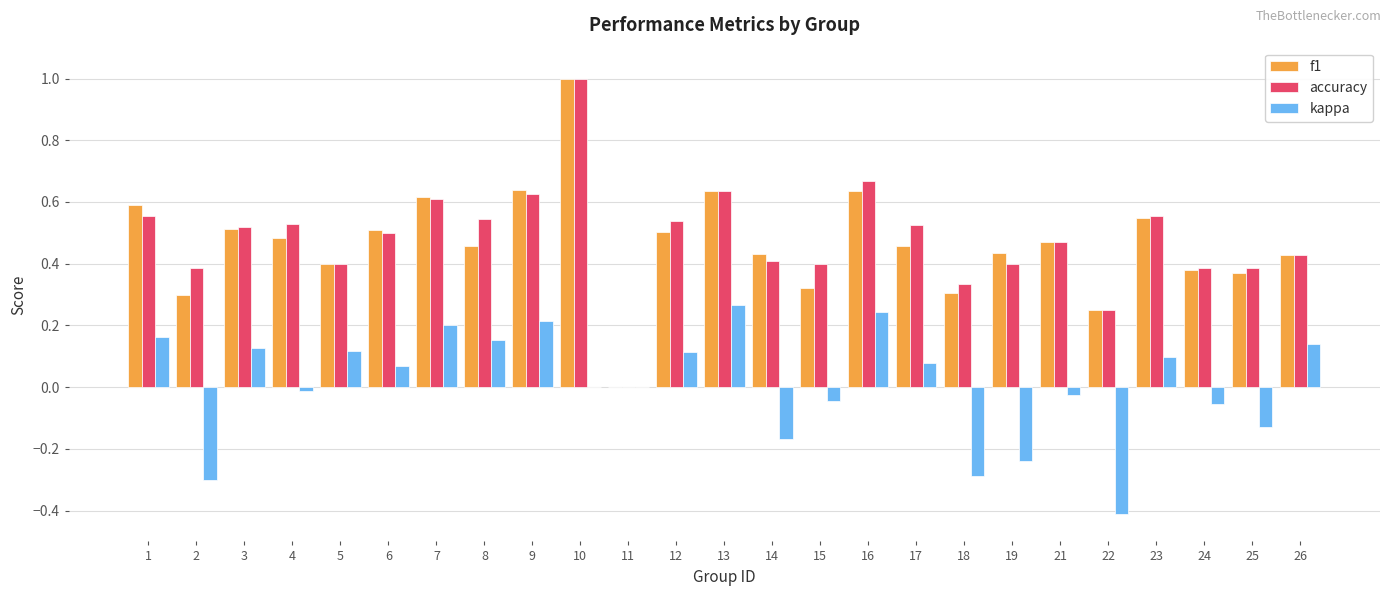

At which category does the chart reach its peak across all series?

10